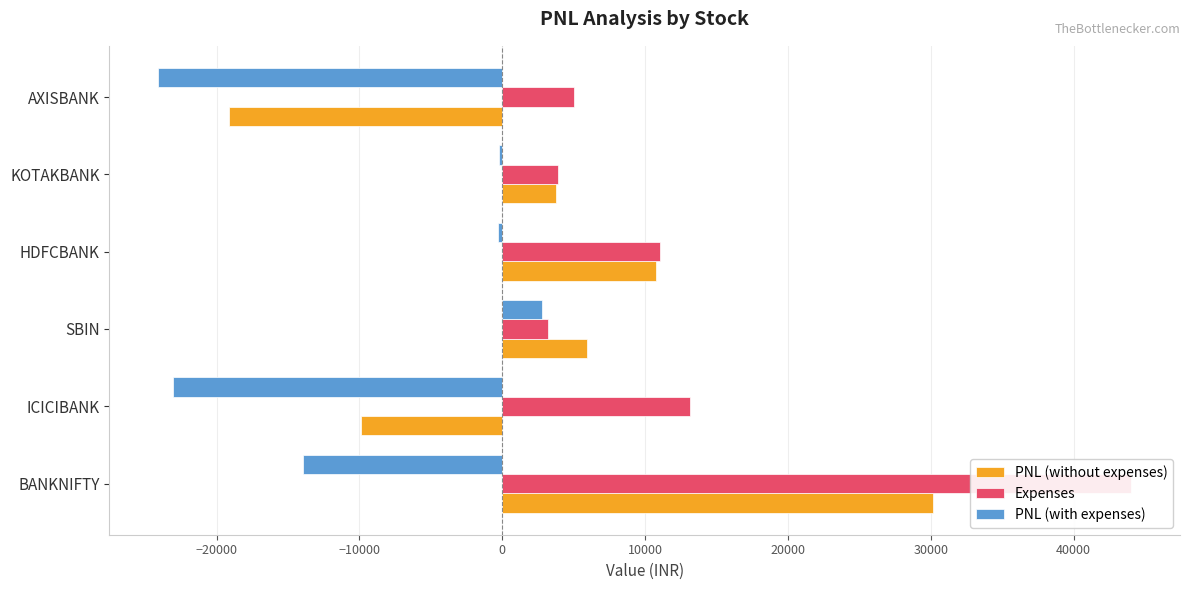

What is the minimum value shown in the chart?

-24095.3